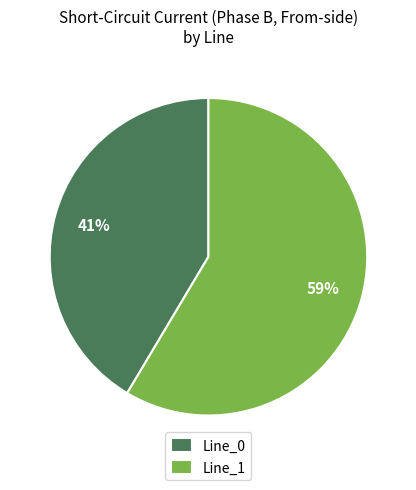

How many slices are in this pie chart?

2